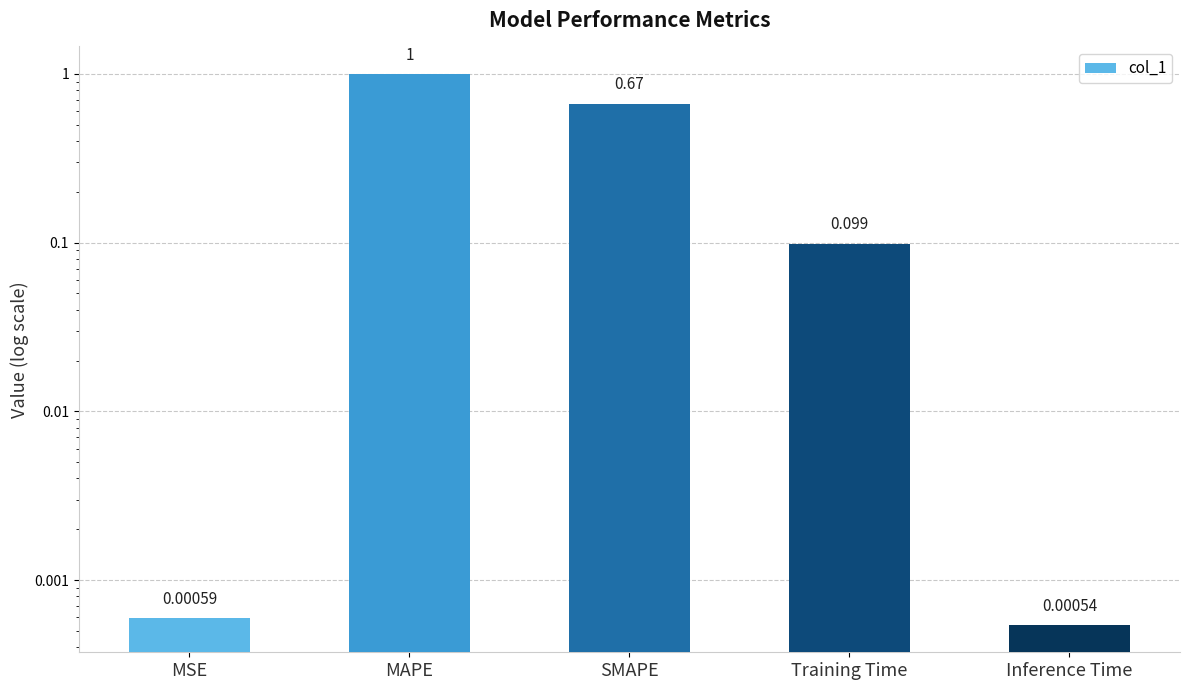

Where is the data nearest to the value 0?

Inference Time